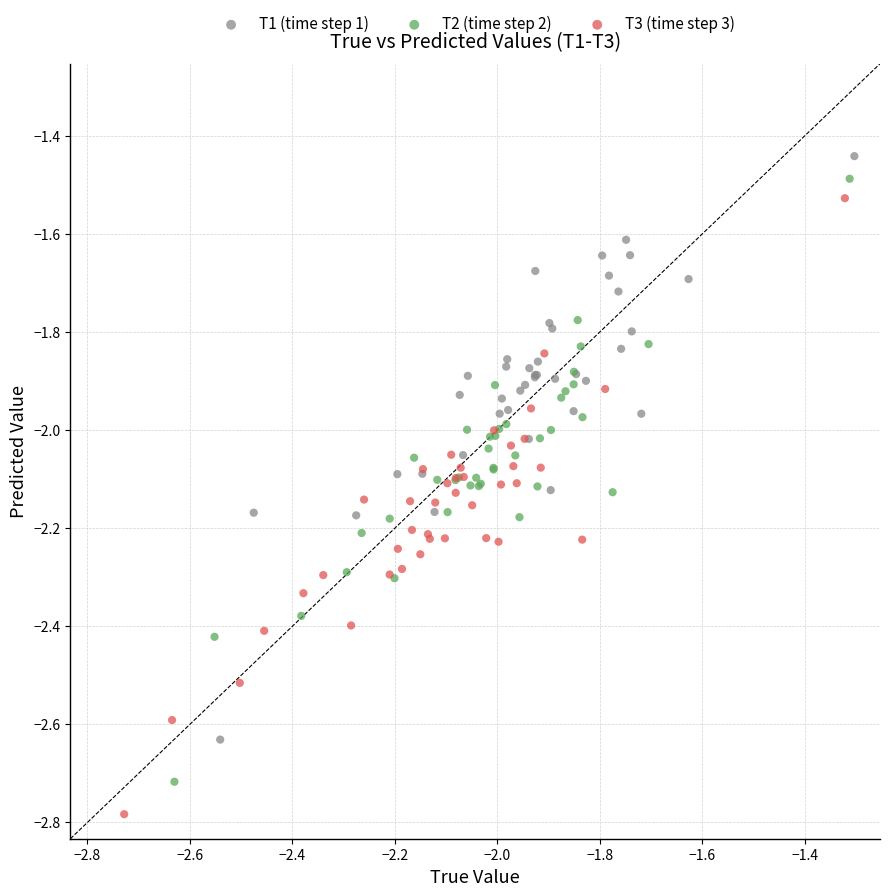

Which series has the largest Y range (max minus min)?

T3 (time step 3)